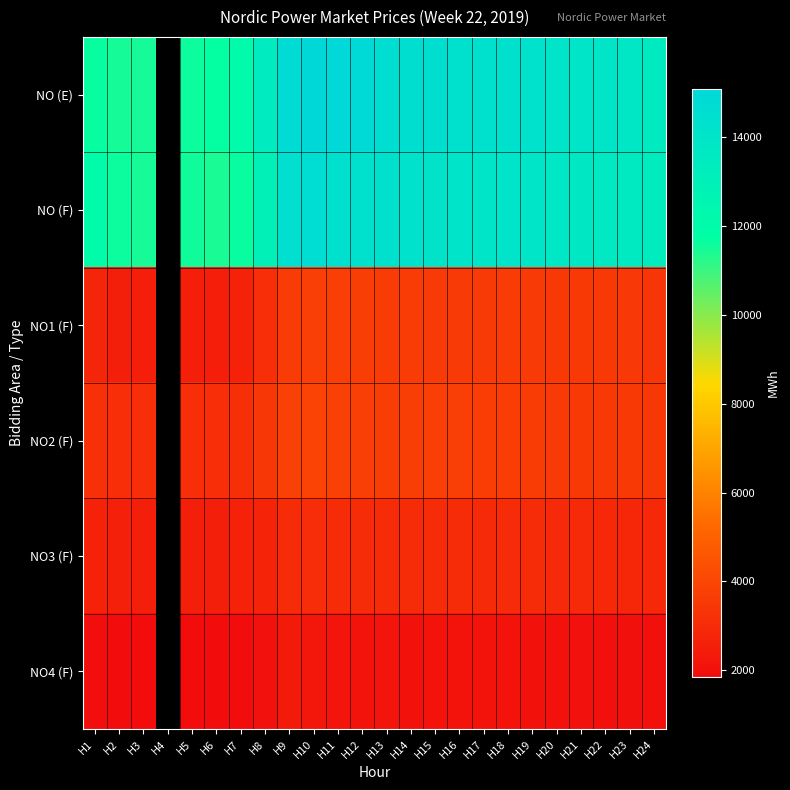

Where is NO (E) nearest to the value 13286?

H8